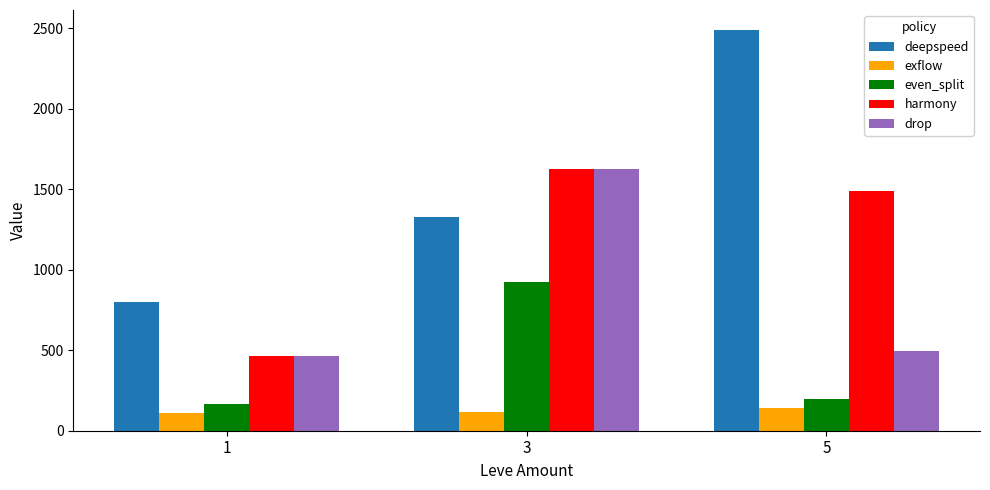

At which label is even_split closest to 546?

5